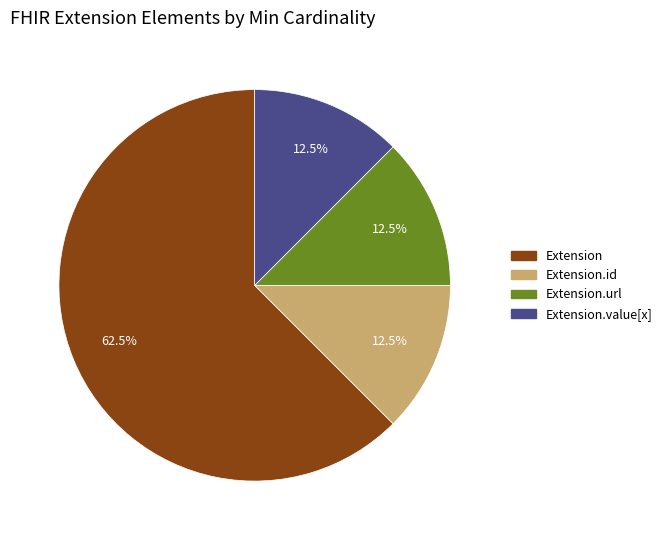

Does any single category account for the majority?

Yes